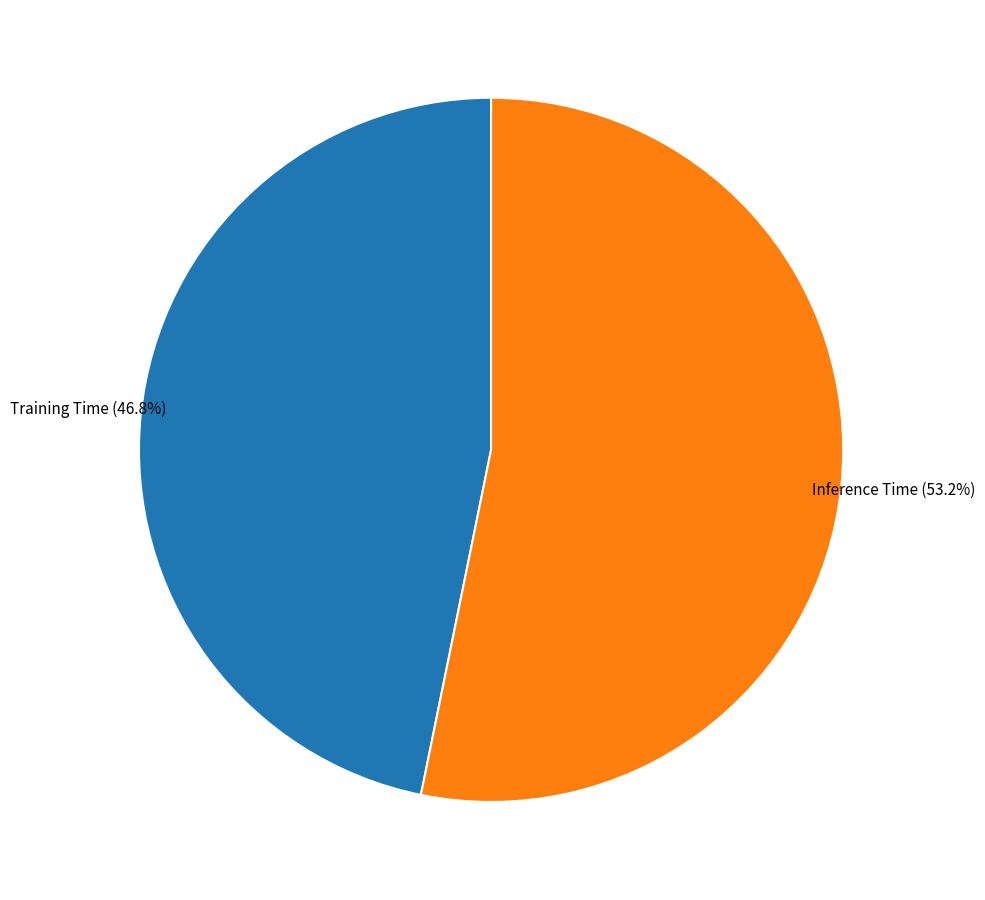

Which category has the smallest portion of the pie?

Training Time